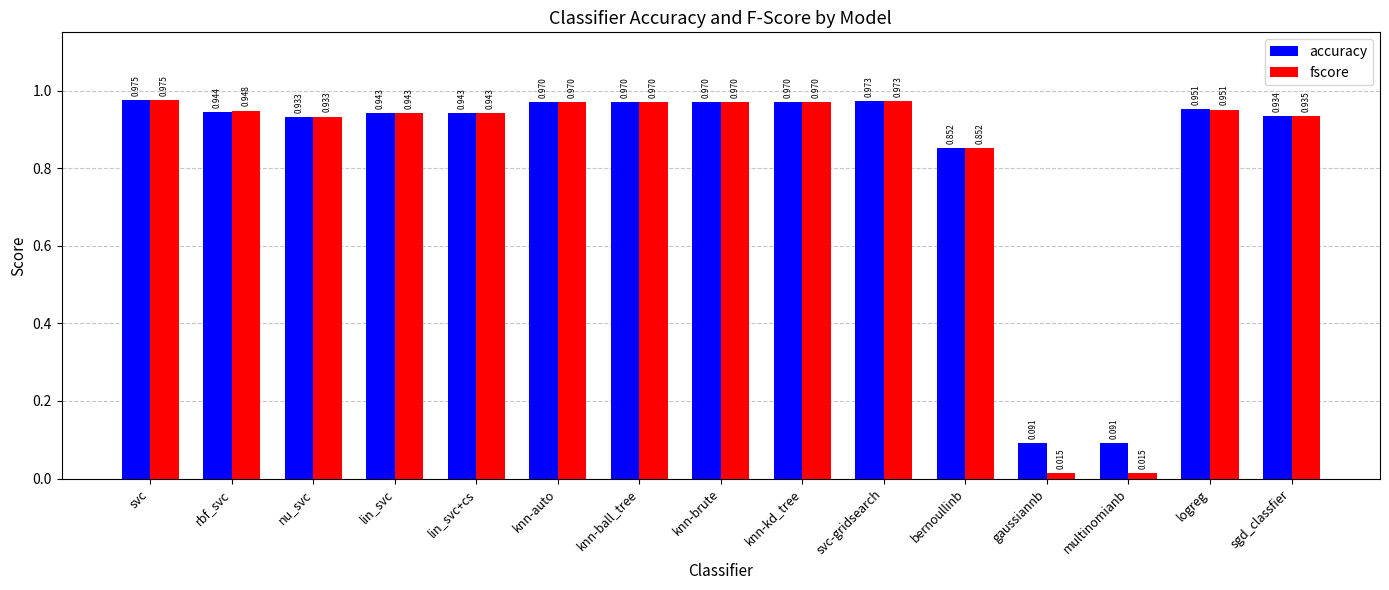

What are all the series names shown in the legend?

accuracy, fscore